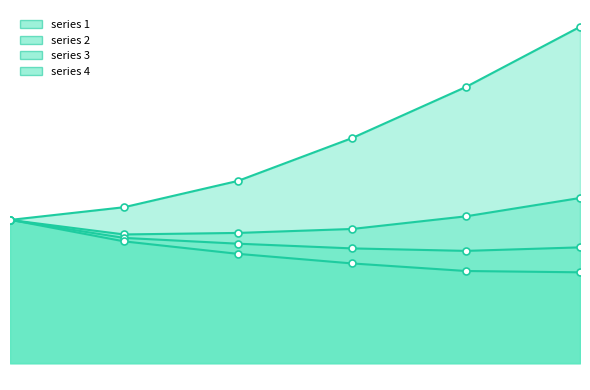

Reading left to right, what are all the values shown in this chart?

line 1: 264.8	288.3	337.0	416.1	510.7	621.8
line 2: 264.8	238.0	240.8	248.1	271.5	305.4
line 3: 264.8	231.6	220.9	212.2	207.6	214.1
line 4: 265.2	225.2	202.1	184.4	170.4	168.0